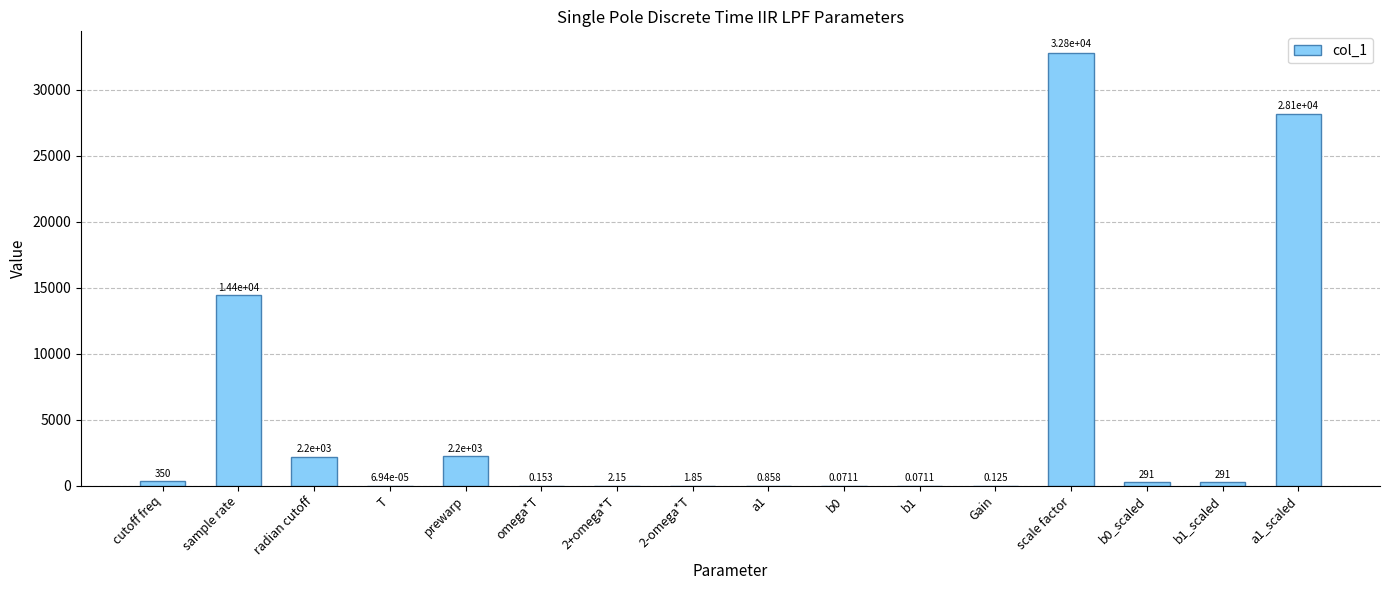

What is the approximate value at prewarp?

2203.4